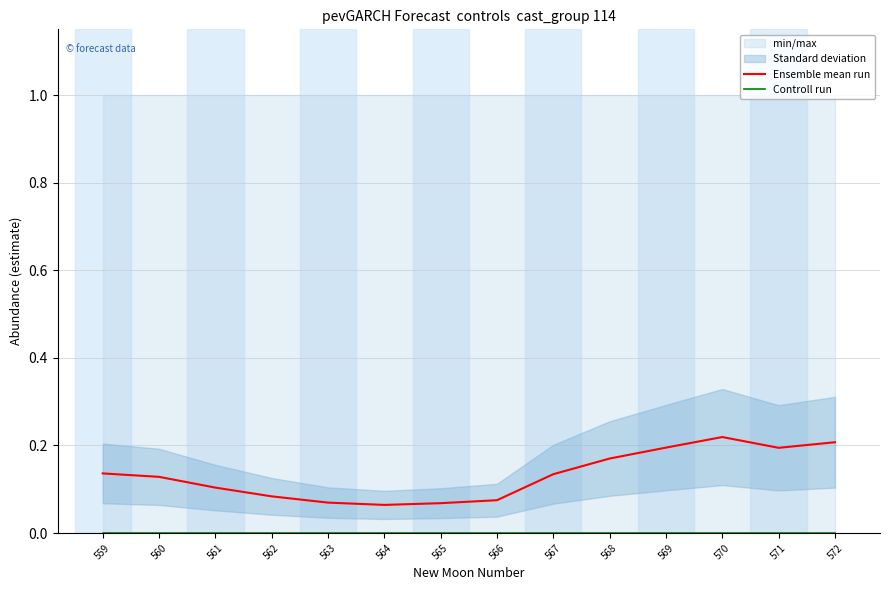

At which category is the sum across all series the highest?

570